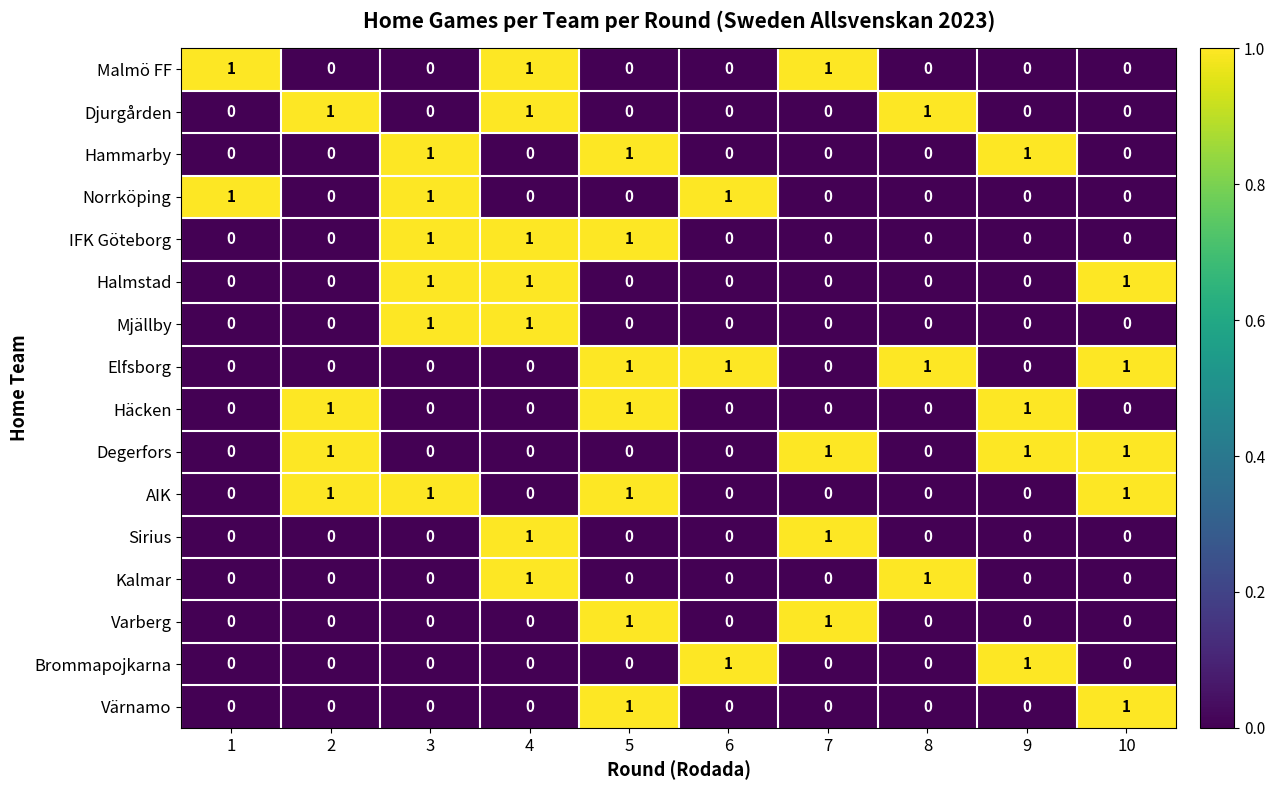

True or false: Mjällby has a value of 1 at 6.

False